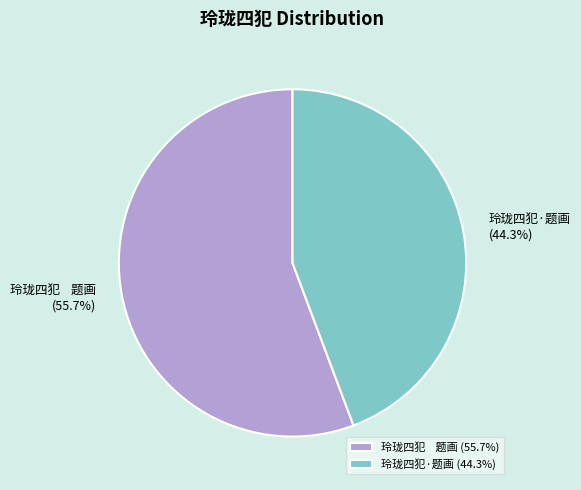

To the nearest percent, what percentage of the pie is 玲珑四犯·题画?

44%